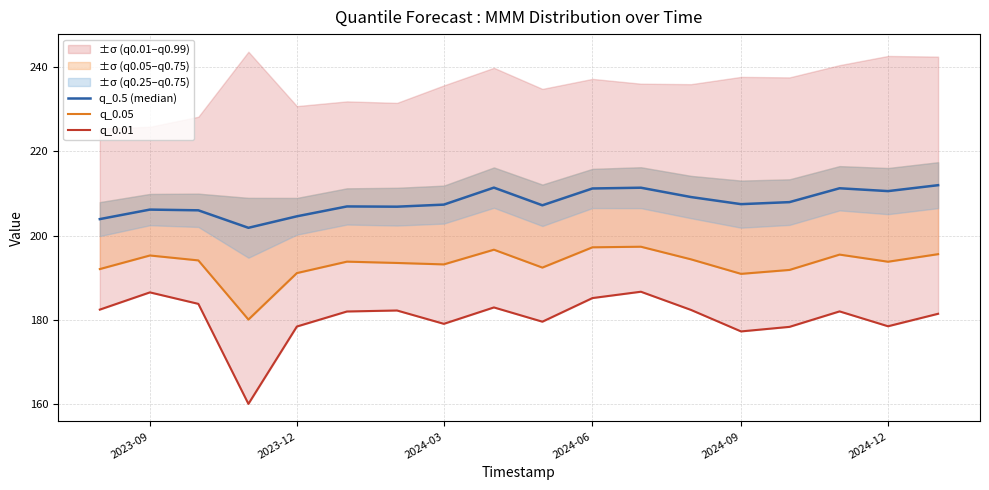

True or false: q_0.05 has a value of 316.1 at 2023-12.

False